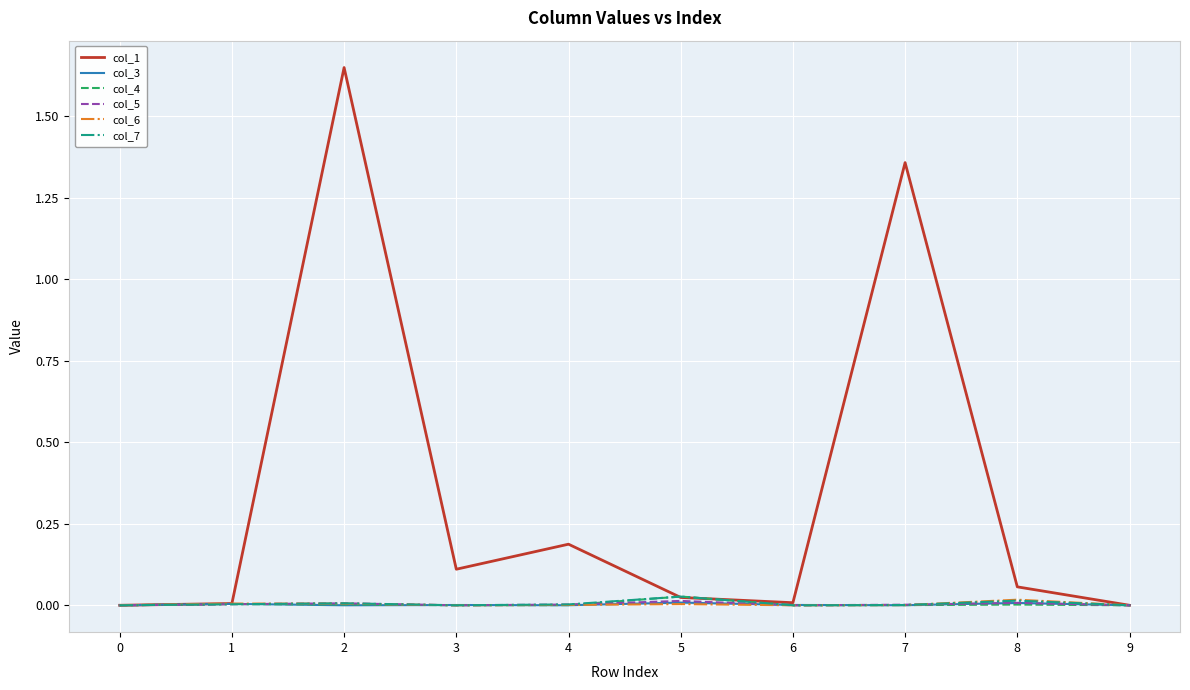

What are all the series names shown in the legend?

col_1, col_3, col_4, col_5, col_6, col_7